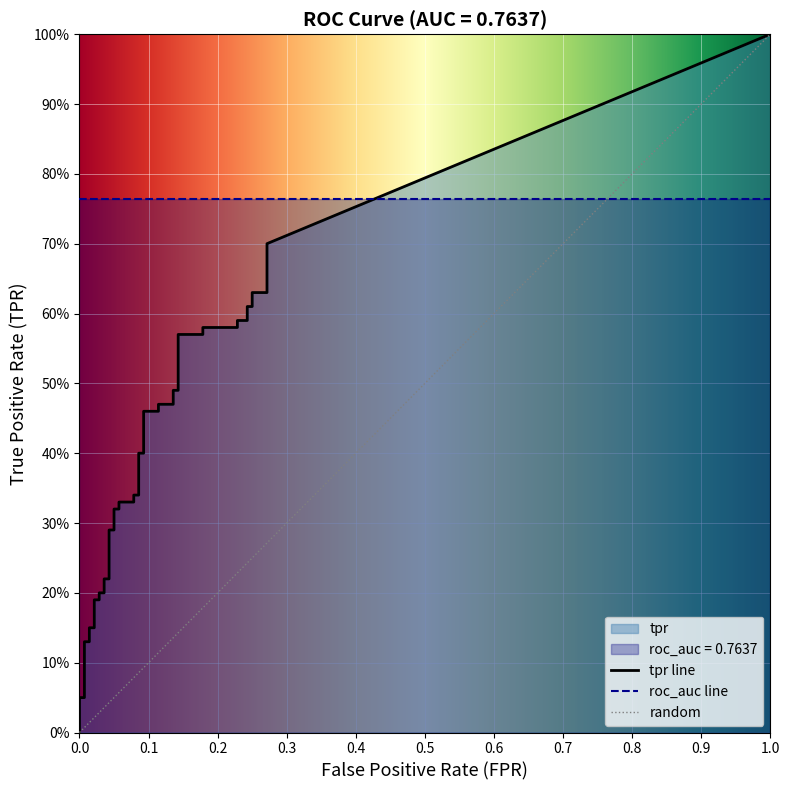

What is the difference between the second highest and minimum values in the tpr series?

0.6